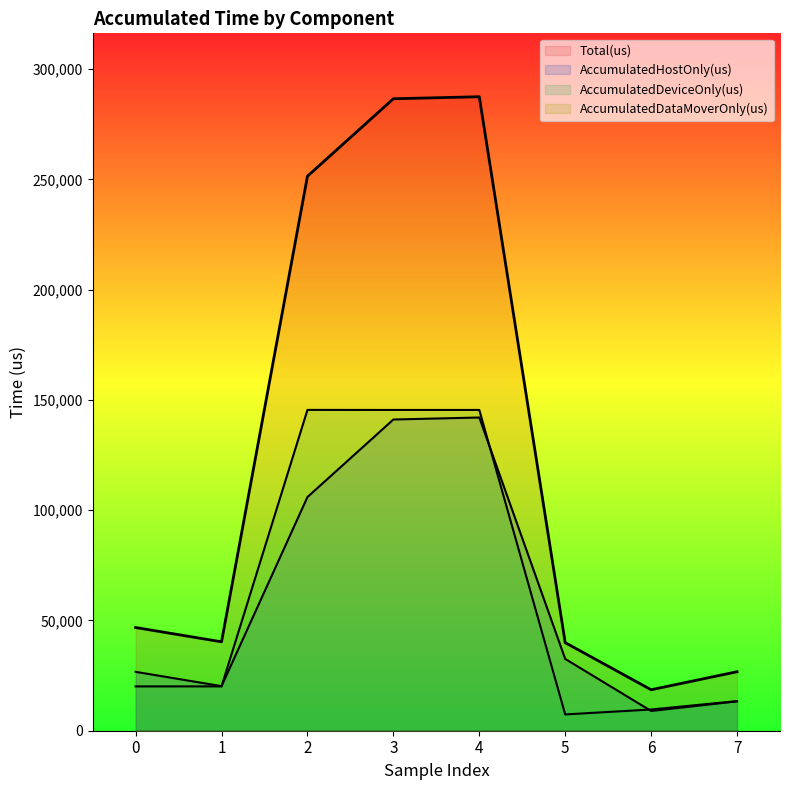

True or false: Total(us) has more than 0 interior local peaks.

True